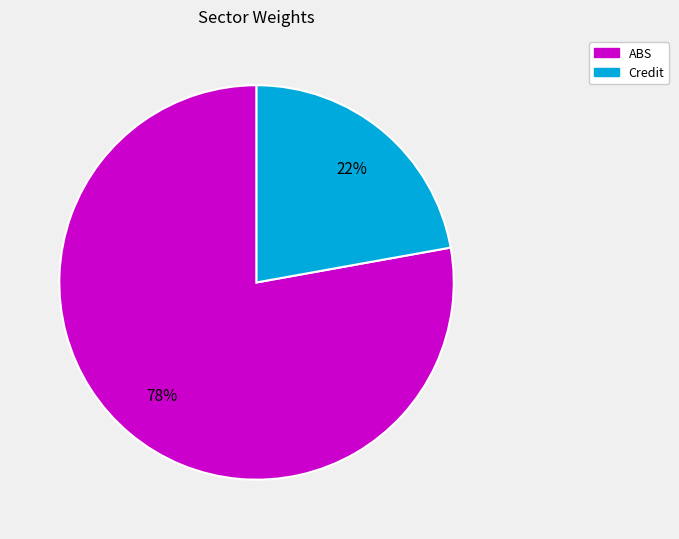

Combined, do Credit and ABS account for over 50%?

Yes